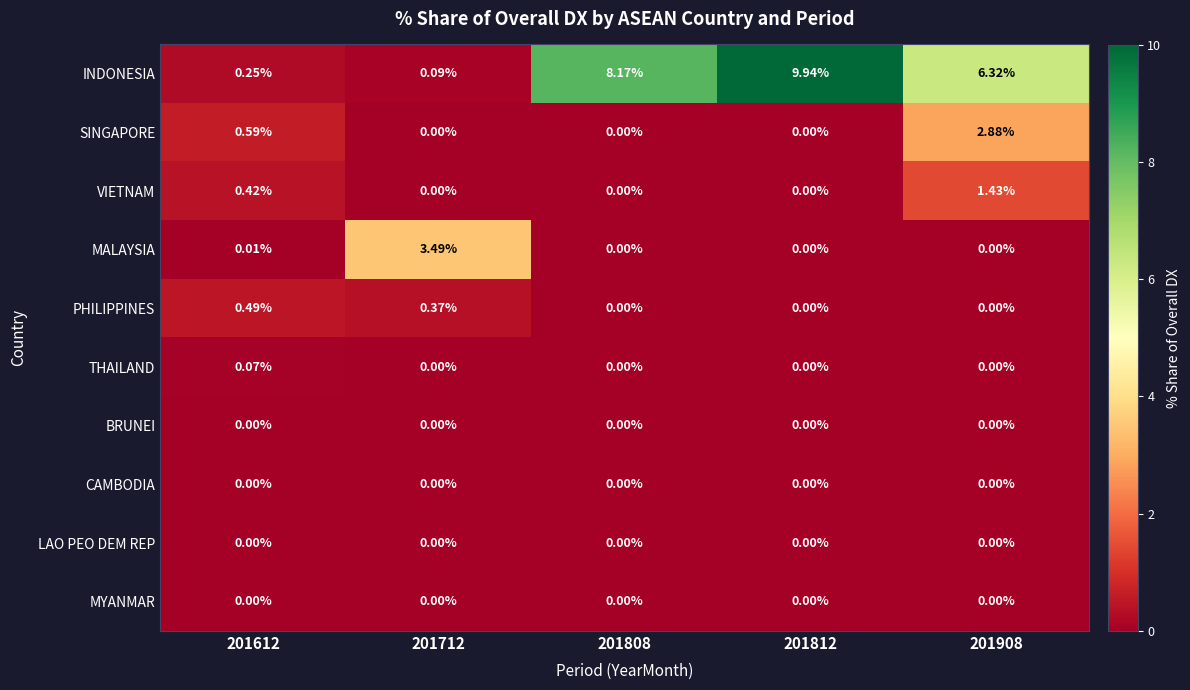

Which series has the largest total across all categories?

INDONESIA